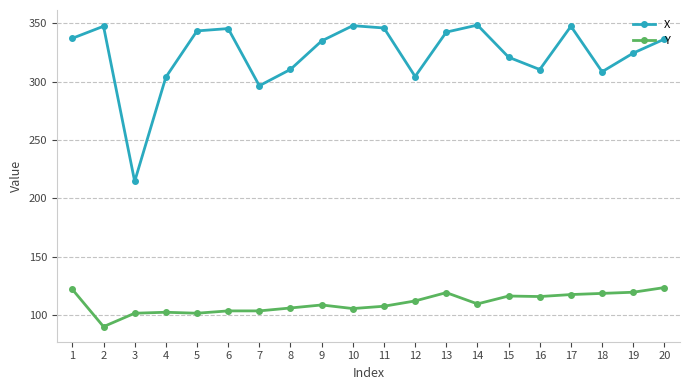

True or false: X and Y cross at least once.

False